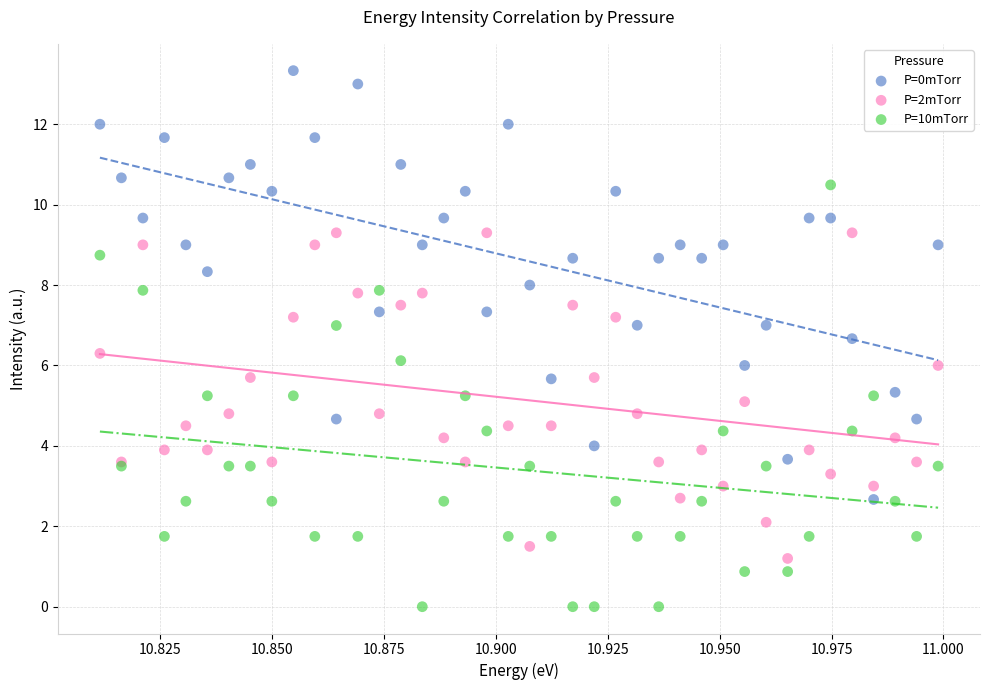

Which series contains the lowest Y value?

P=10mTorr